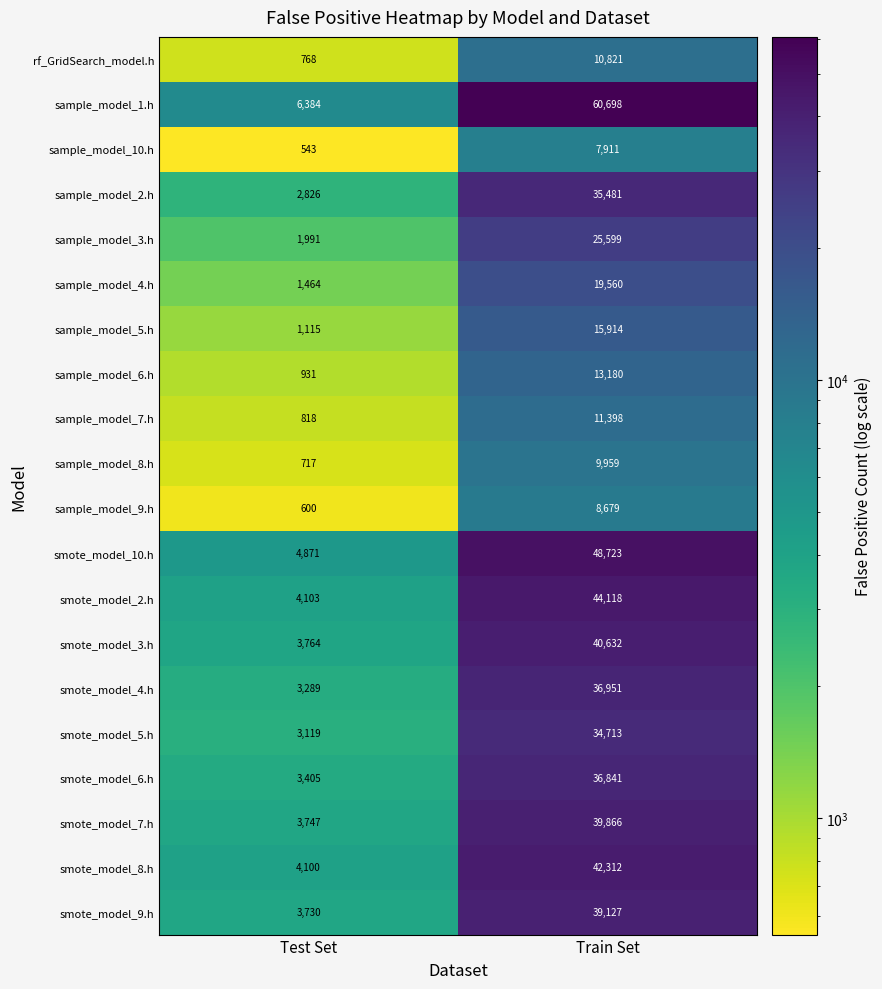

The value of sample_model_9.h at Train Set is 8679. True or false?

True